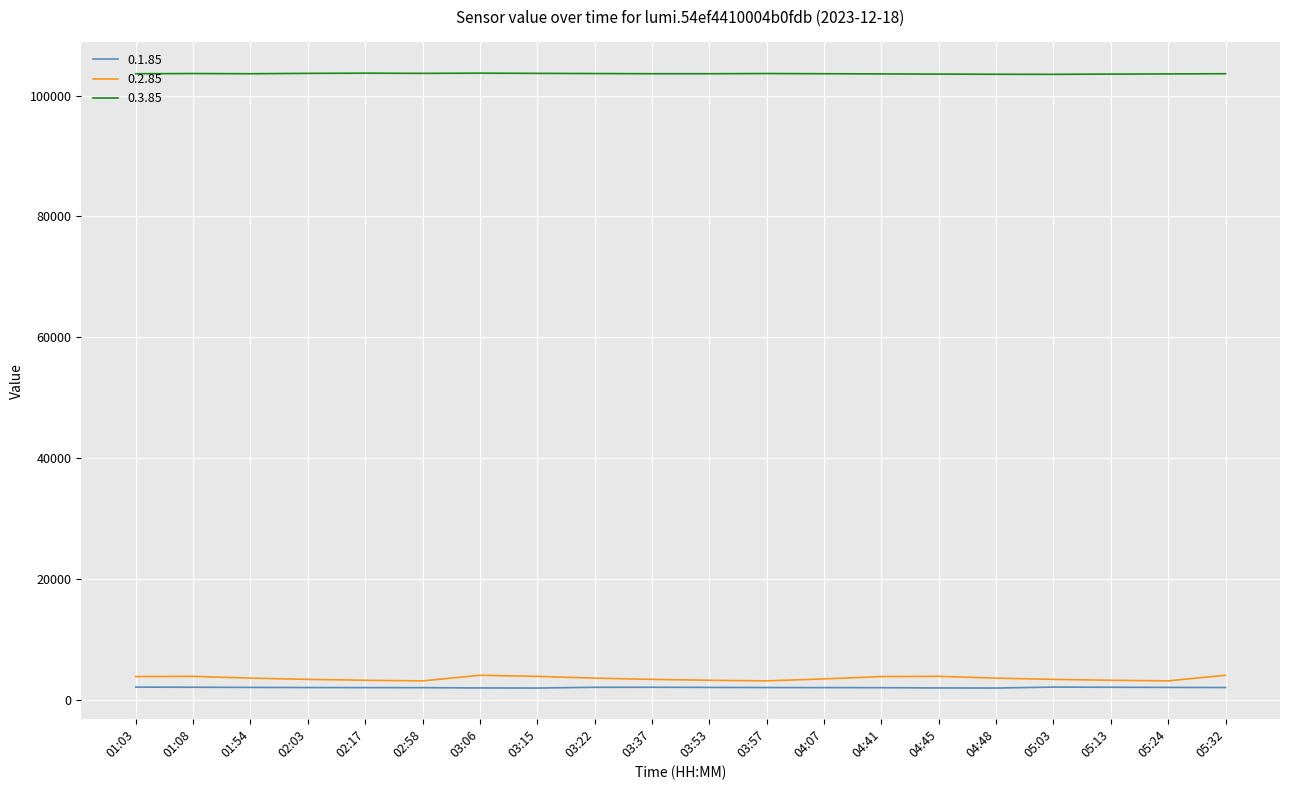

Is the value of 0.2.85 at 03:15 greater than the value of 0.3.85 at 05:32?

No